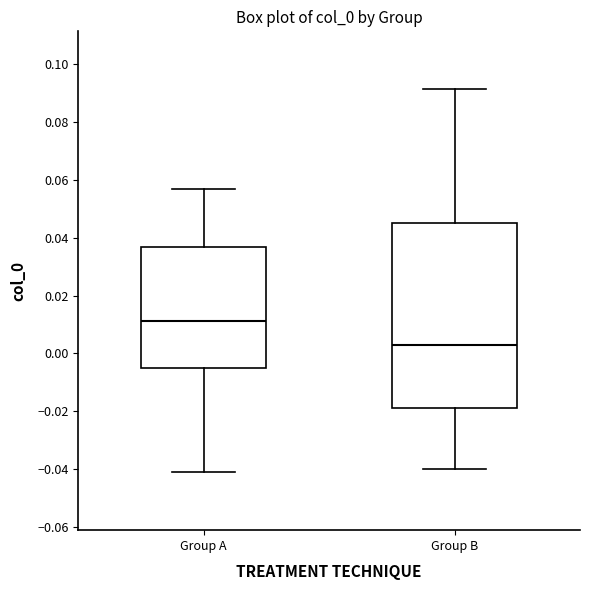

Reading left to right, transcribe this box plot: for each box, give where its median line is, the range the box spans, and where its two whiskers end, as read against the y-axis. The values are not printed on the chart, so give them approximately, as read against the axis.

Group A: median 0.012, box -0.006 to 0.036, whiskers -0.042 to 0.056
Group B: median 0.004, box -0.018 to 0.046, whiskers -0.040 to 0.092